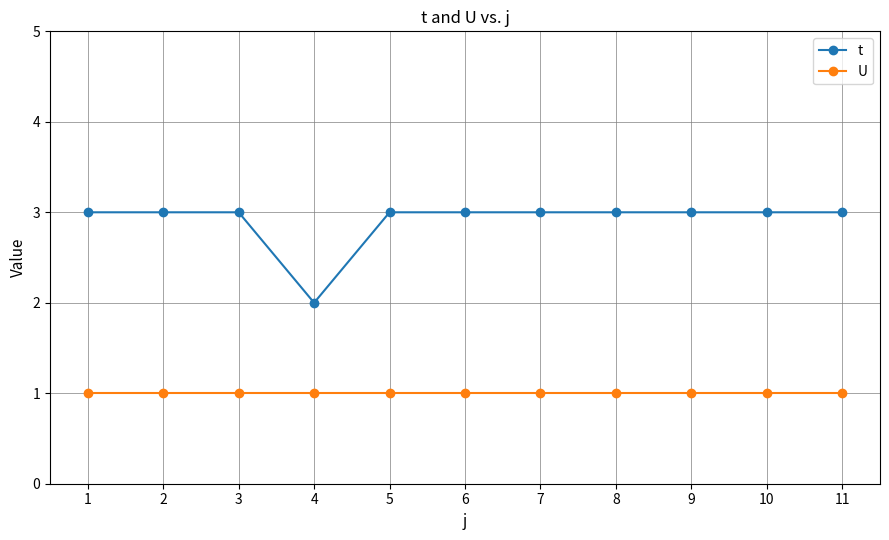

List the series in order of their overall mean, highest first.

t, U